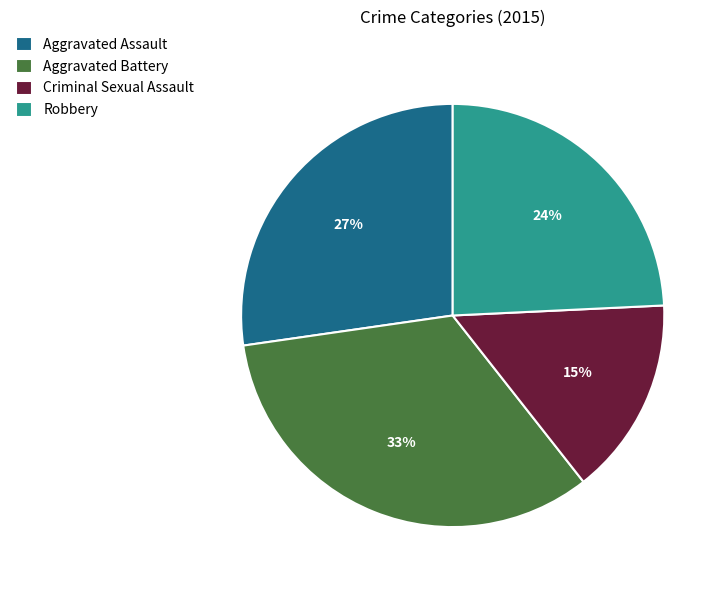

Combined, do Robbery and Aggravated Battery account for over 50%?

Yes